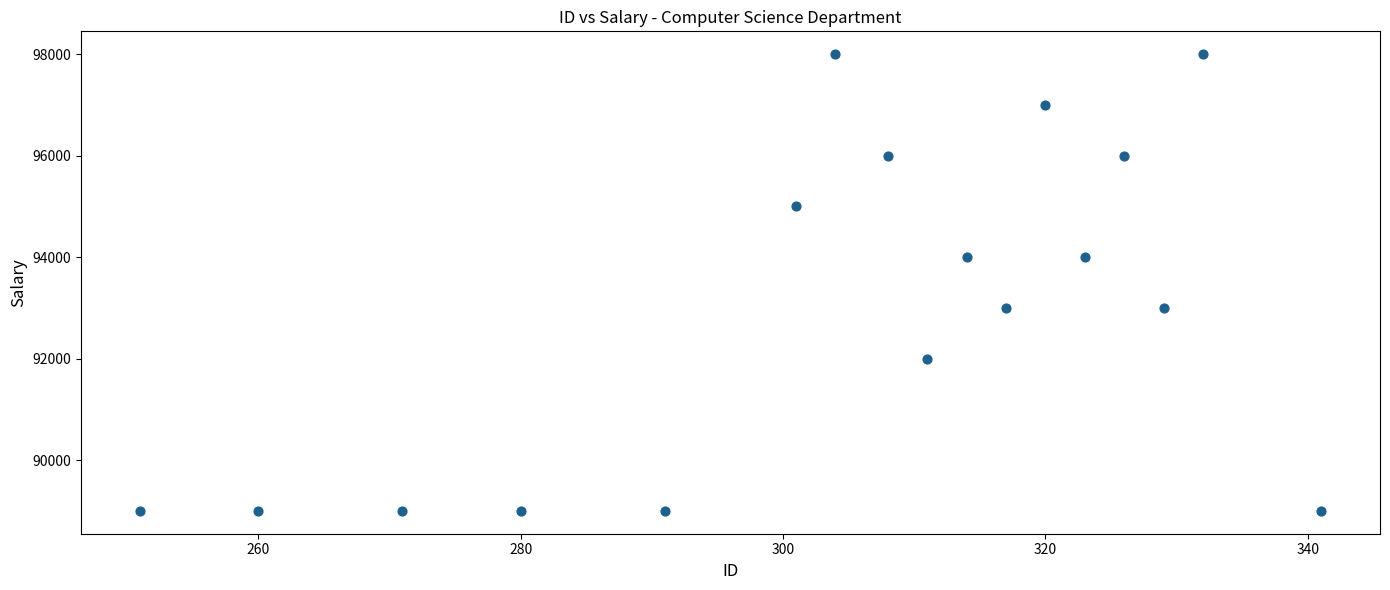

What is the range of X values (max minus min)?

90